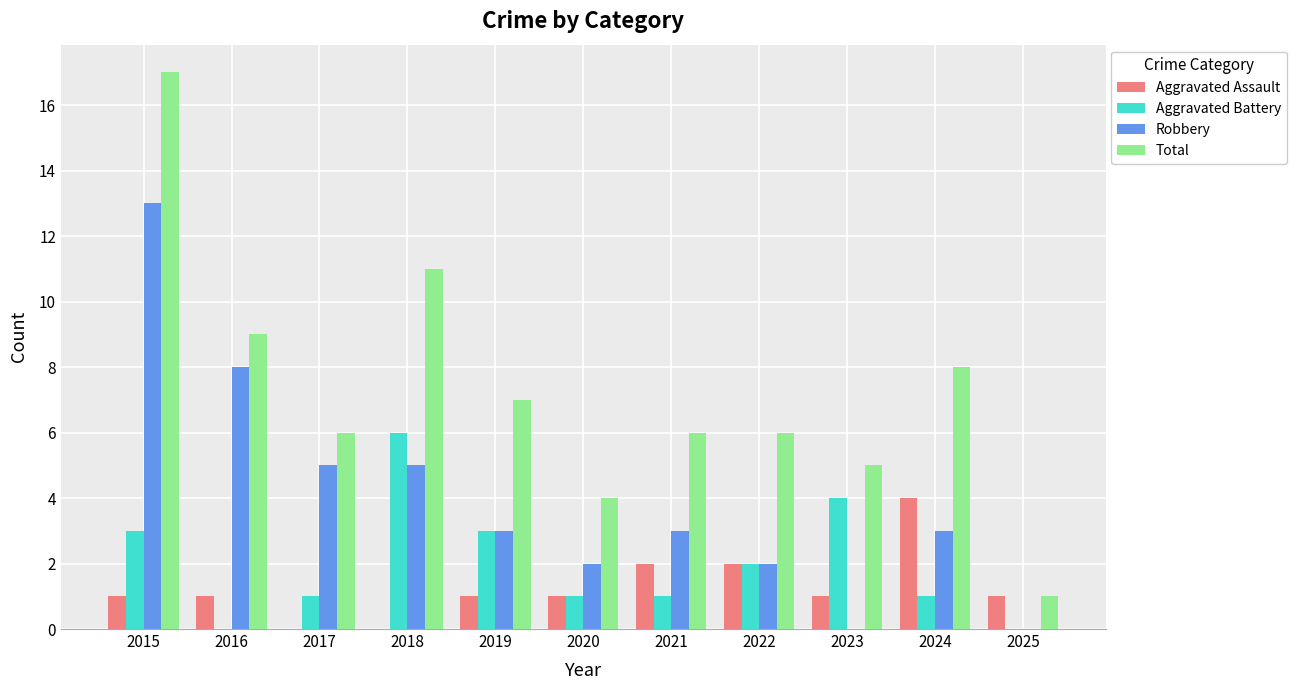

Which series has the widest spread of values?

Total